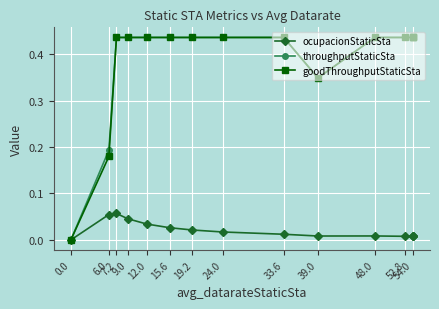

Which series changed the most between 7.2 and 39.0?

throughputStaticSta